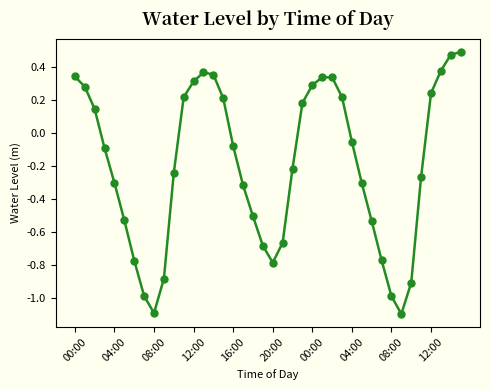

What is the sum of all values?

-7.8